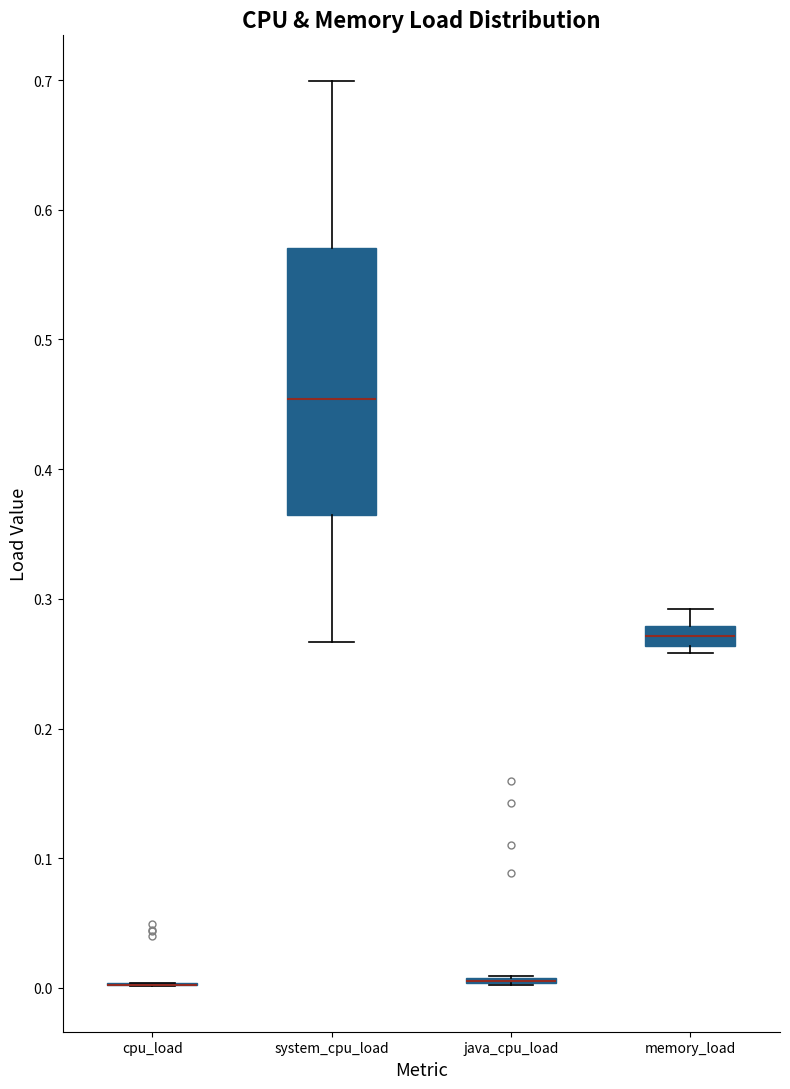

Comparing the boxes themselves (not the whiskers), which one is the tallest?

system_cpu_load